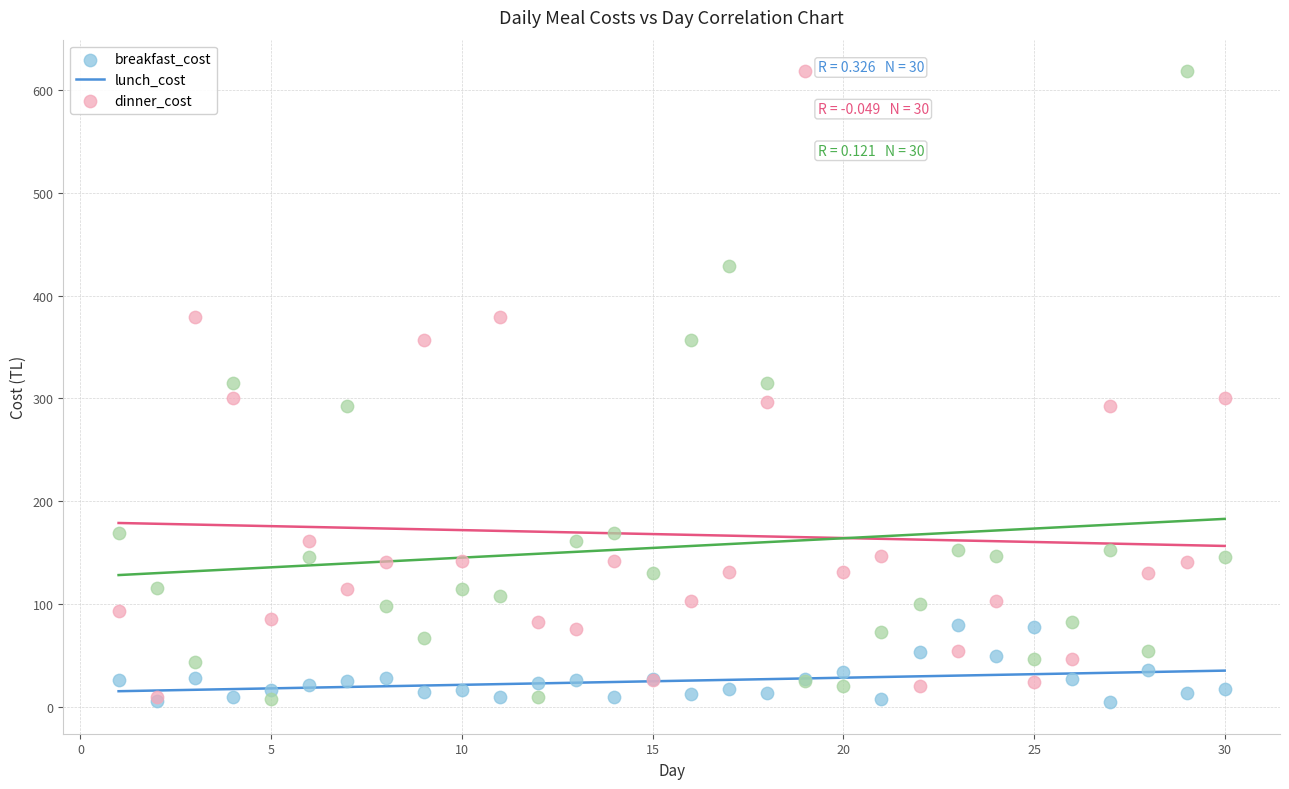

What are all the series names shown in the legend?

breakfast_cost, lunch_cost, dinner_cost